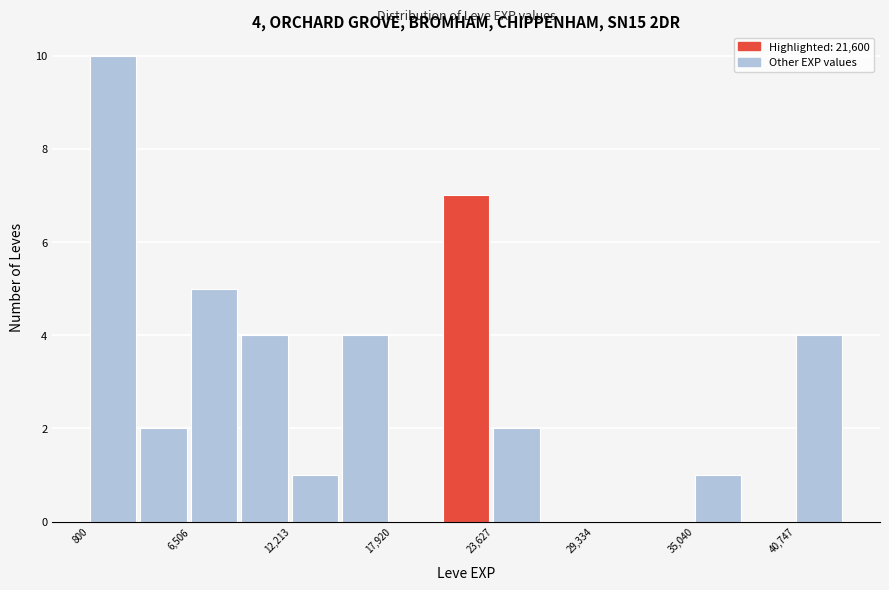

Around what value on the x-axis is the tallest bar? Give the approximate position of its centre, as read against the axis.

2000